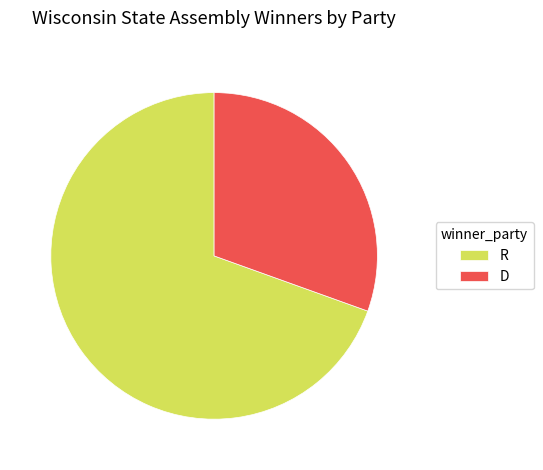

How many segments does this pie chart have?

2